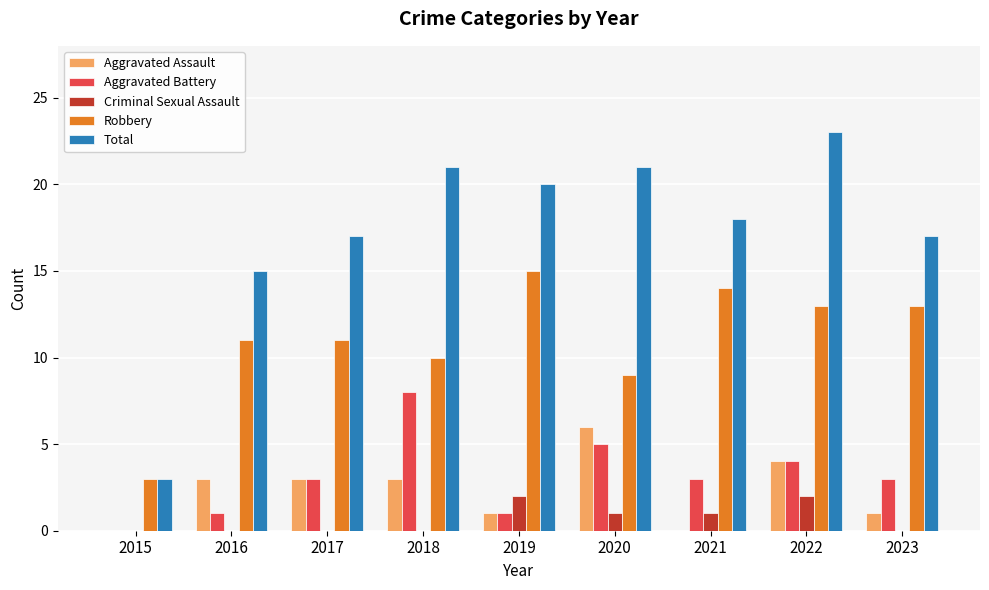

Reading left to right, list all the values displayed in this chart.

Aggravated Assault: 0	3	3	3	1	6	0	4	1
Aggravated Battery: 0	1	3	8	1	5	3	4	3
Criminal Sexual Assault: 0	0	0	0	2	1	1	2	0
Robbery: 3	11	11	10	15	9	14	13	13
Total: 3	15	17	21	20	21	18	23	17